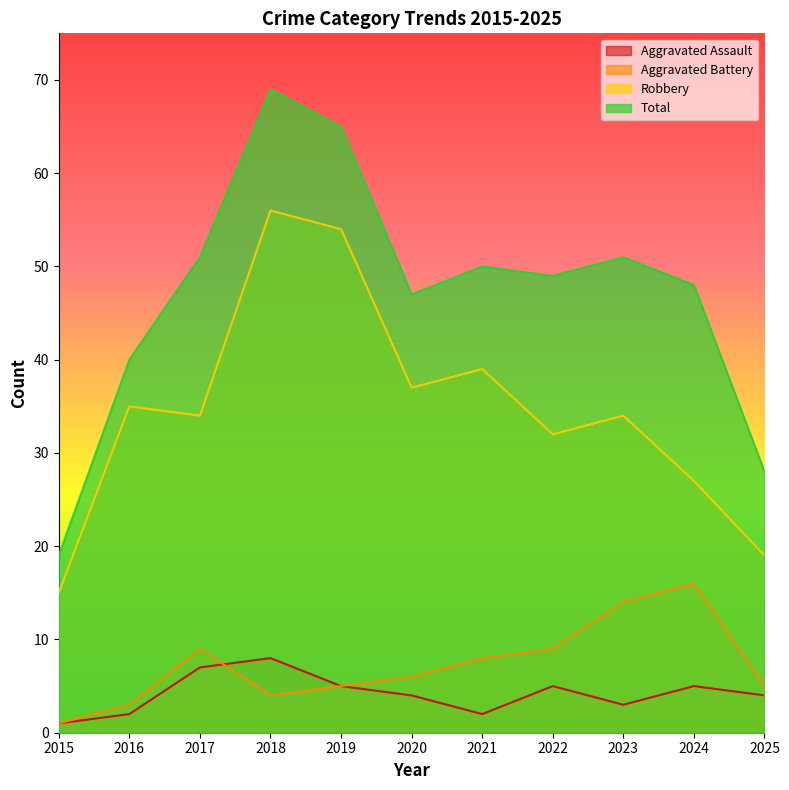

Which series changed the most between 2016 and 2025?

Robbery